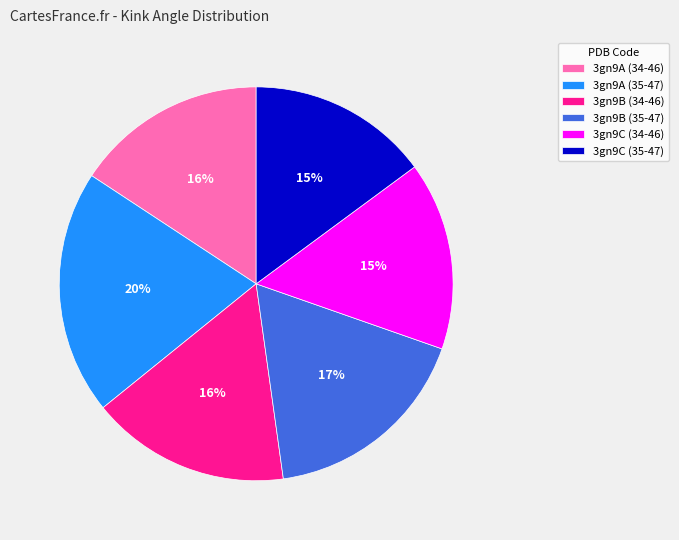

Approximately how many times larger is the value at 3gn9B (35-47) compared to 3gn9C (34-46)?

1.1